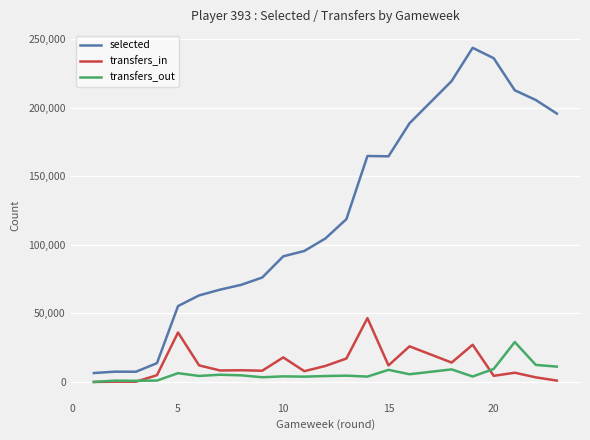

True or false: transfers_out and selected intersect in this chart.

False